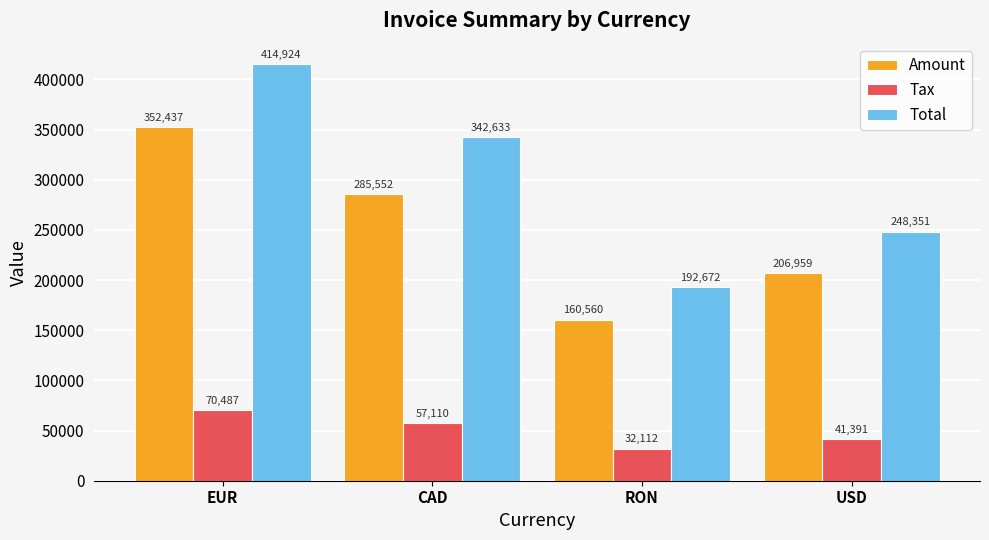

Rank the categories by Total value from highest to lowest.

EUR, CAD, USD, RON